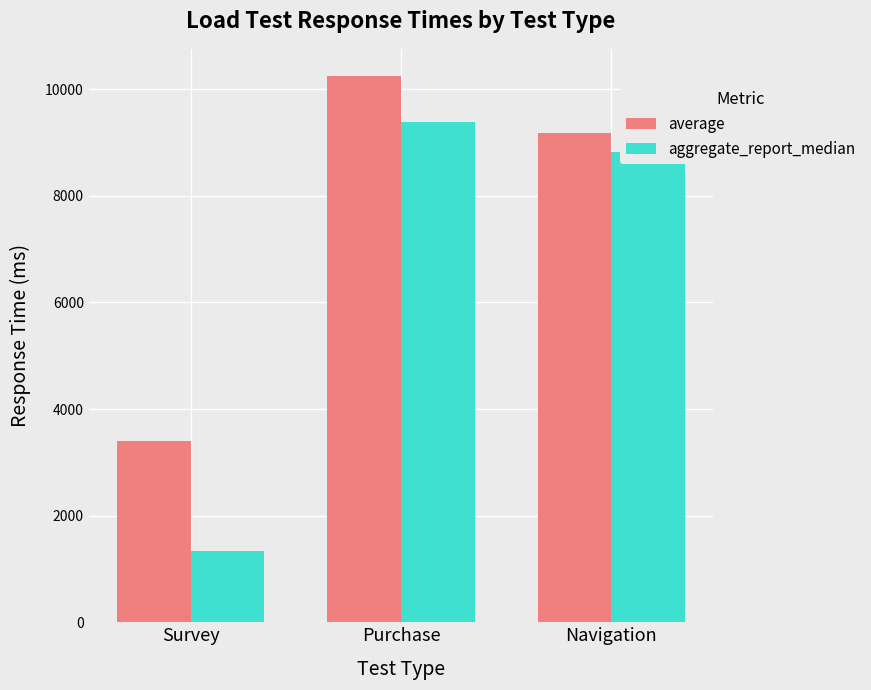

True or false: average has a value of 16755 at Purchase.

False